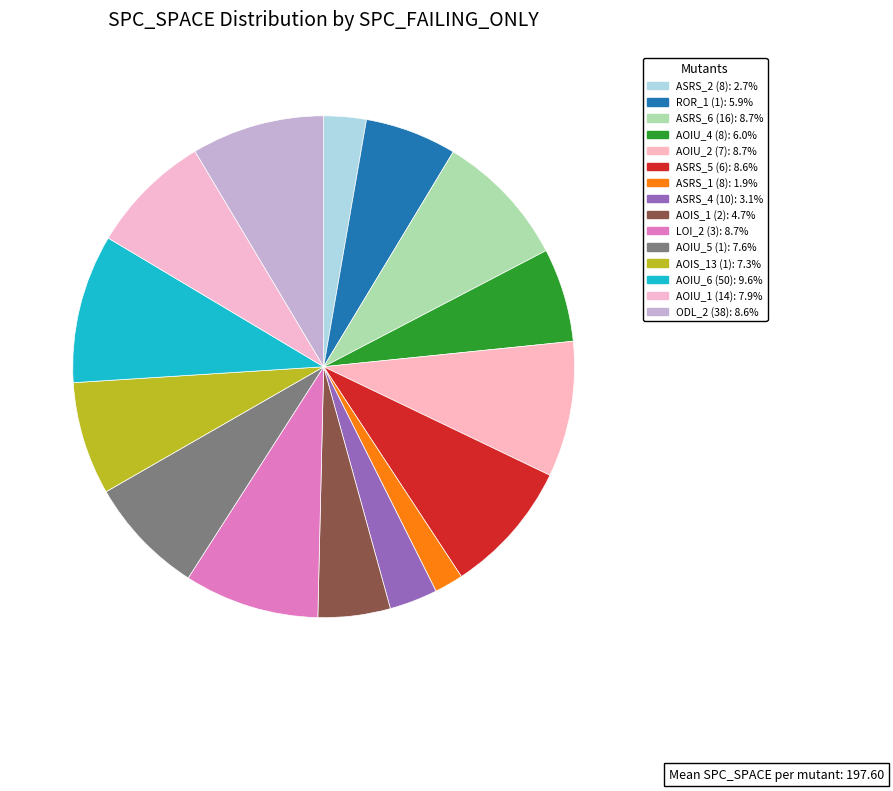

How many slices are in this pie chart?

15